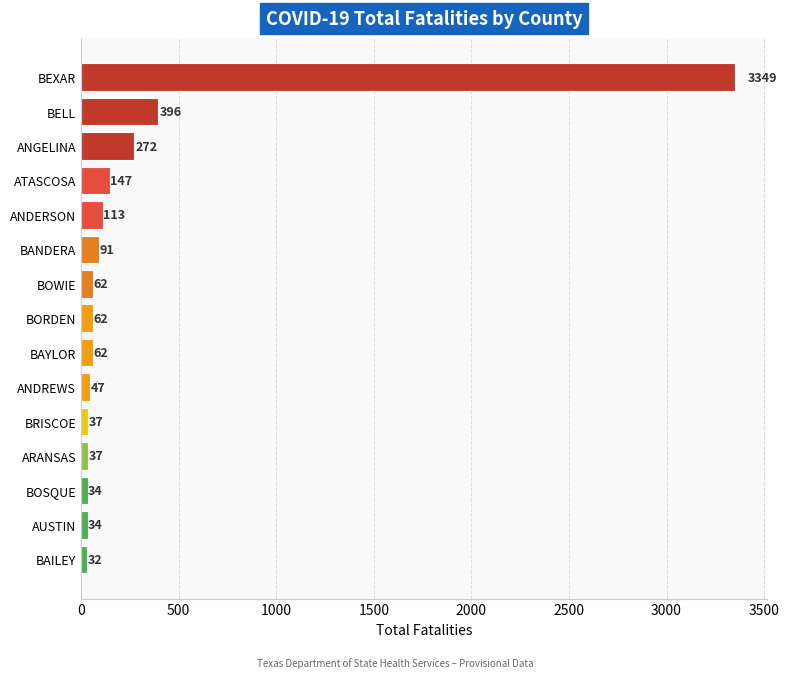

How many bars are there in total?

15